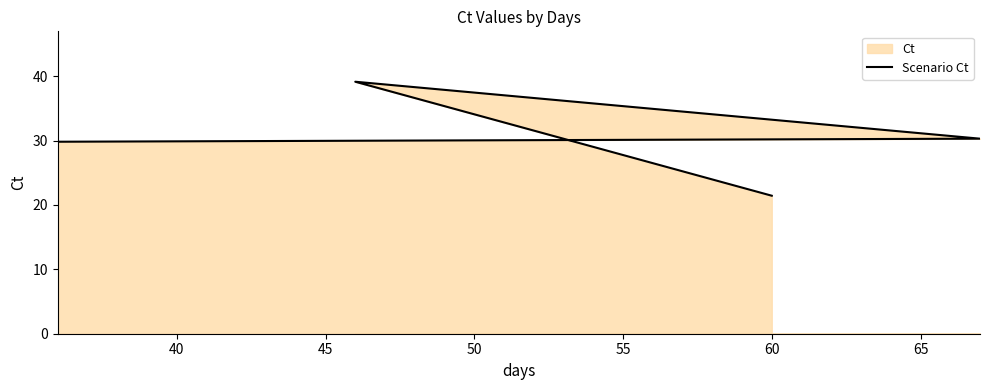

True or false: the data has more than 1 interior local peaks.

False